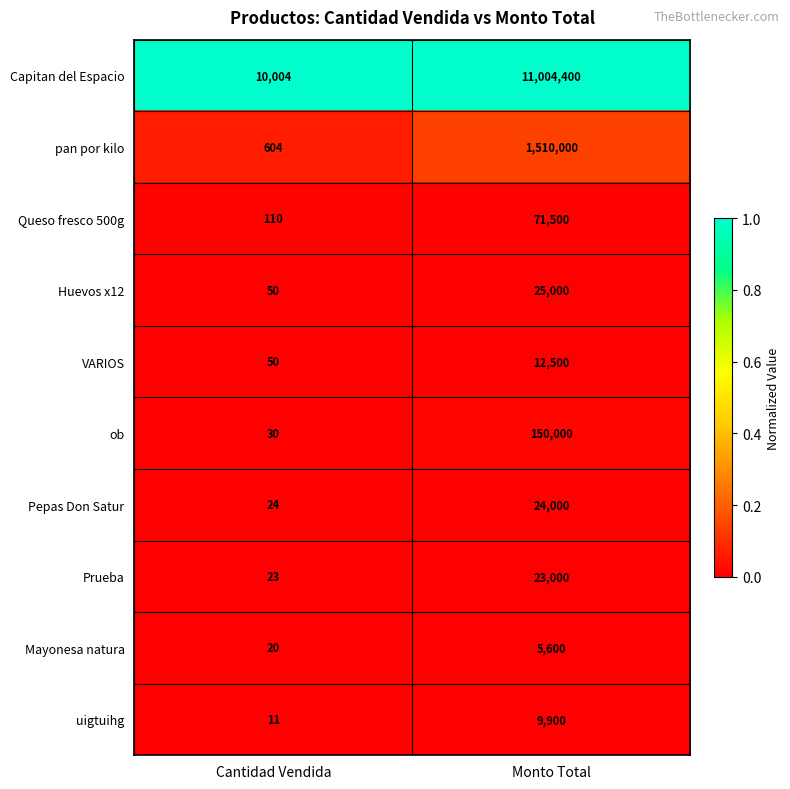

Reading left to right, transcribe all the data shown in this chart.

Capitan del Espacio: 10004	11004400
pan por kilo: 604	1510000
Queso fresco 500g: 110	71500
Huevos x12: 50	25000
VARIOS: 50	12500
ob: 30	150000
Pepas Don Satur: 24	24000
Prueba: 23	23000
Mayonesa natura: 20	5600
uigtuihg: 11	9900